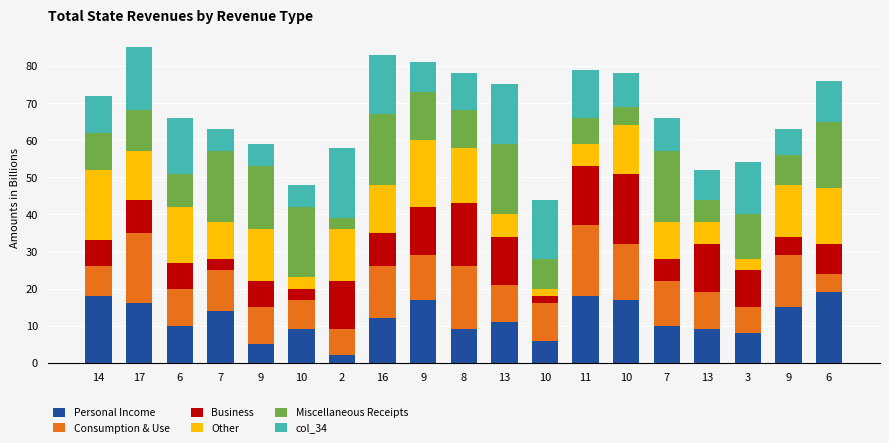

Between 14 and 10, which series saw the biggest shift?

Other